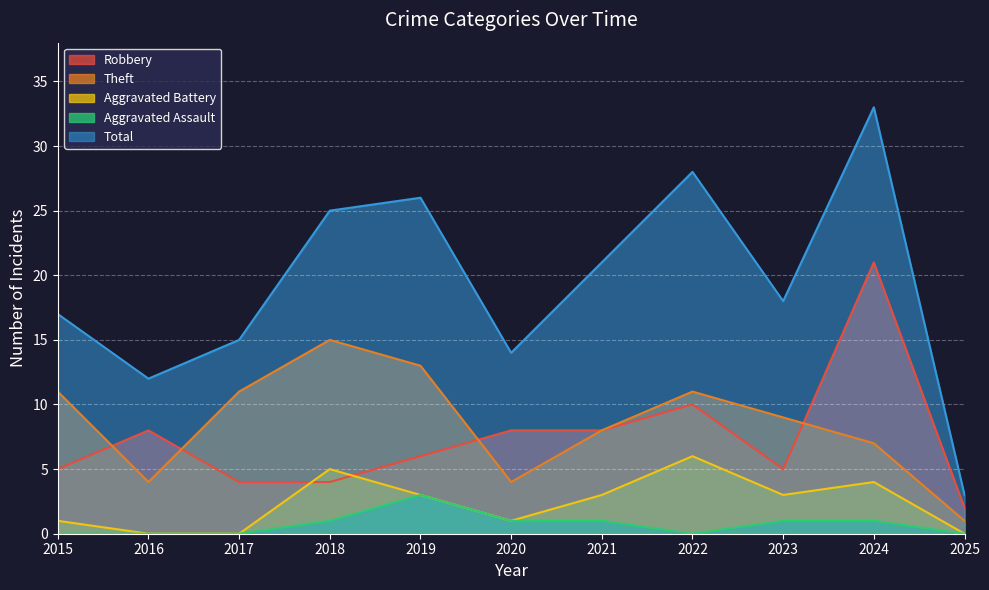

What is the total value across all series at 2015?

34